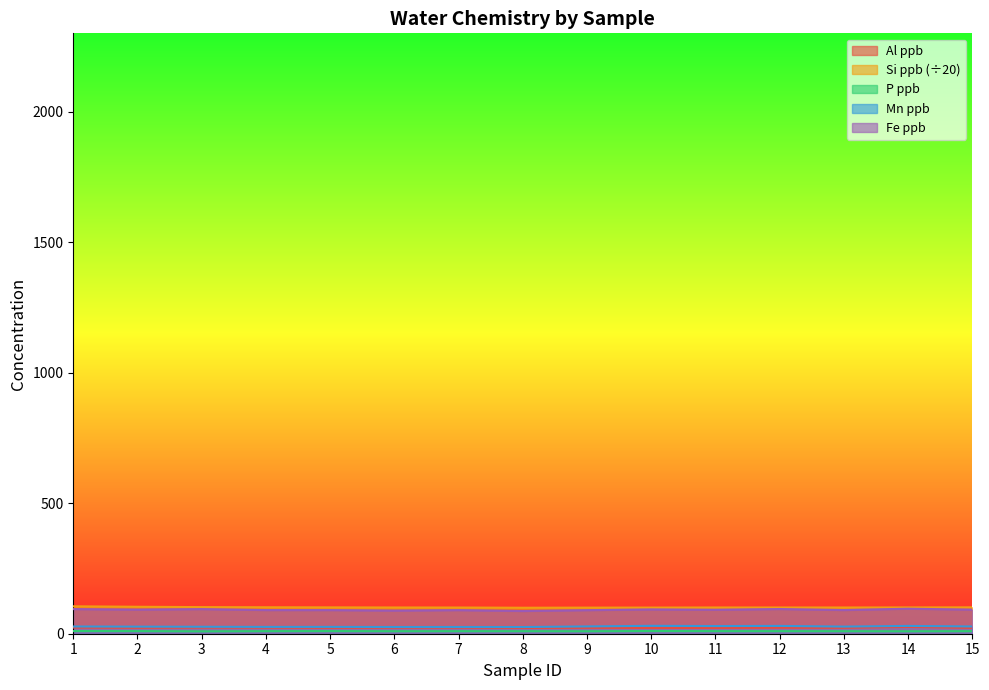

What is the approximate value of Si ppb at 3?

101.9